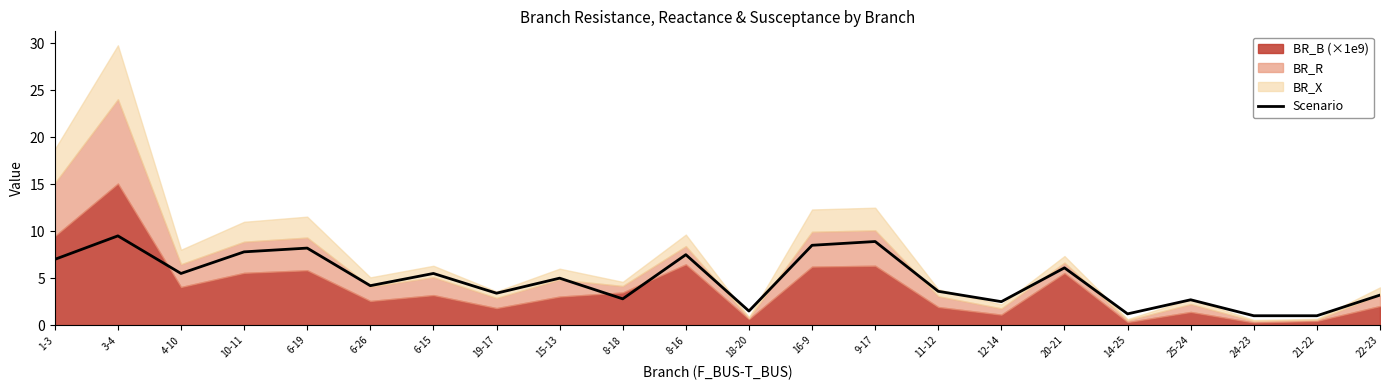

Between 10-11 and 16-9, which is larger?

16-9